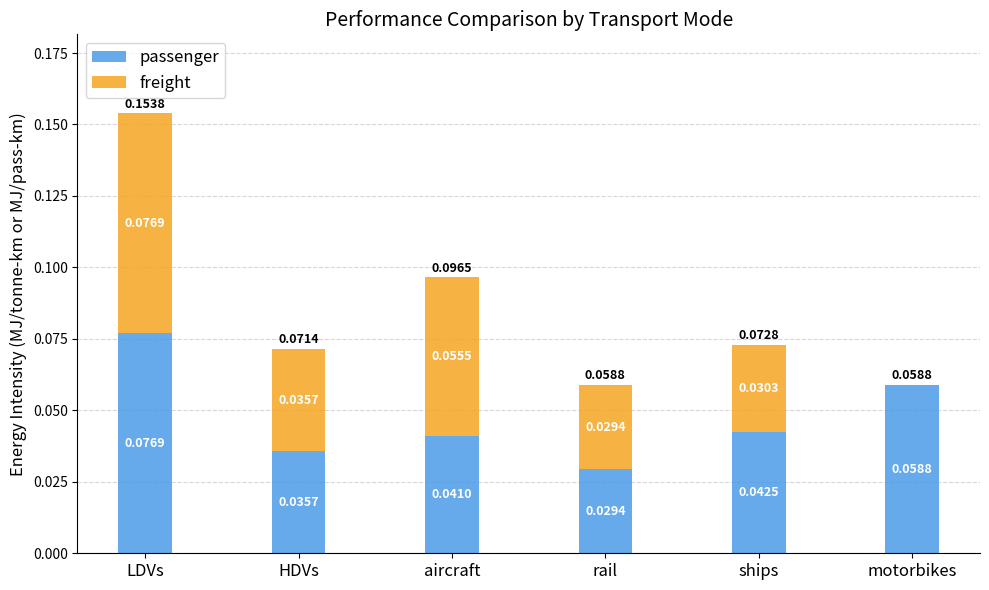

At which category is the sum across all series the highest?

LDVs